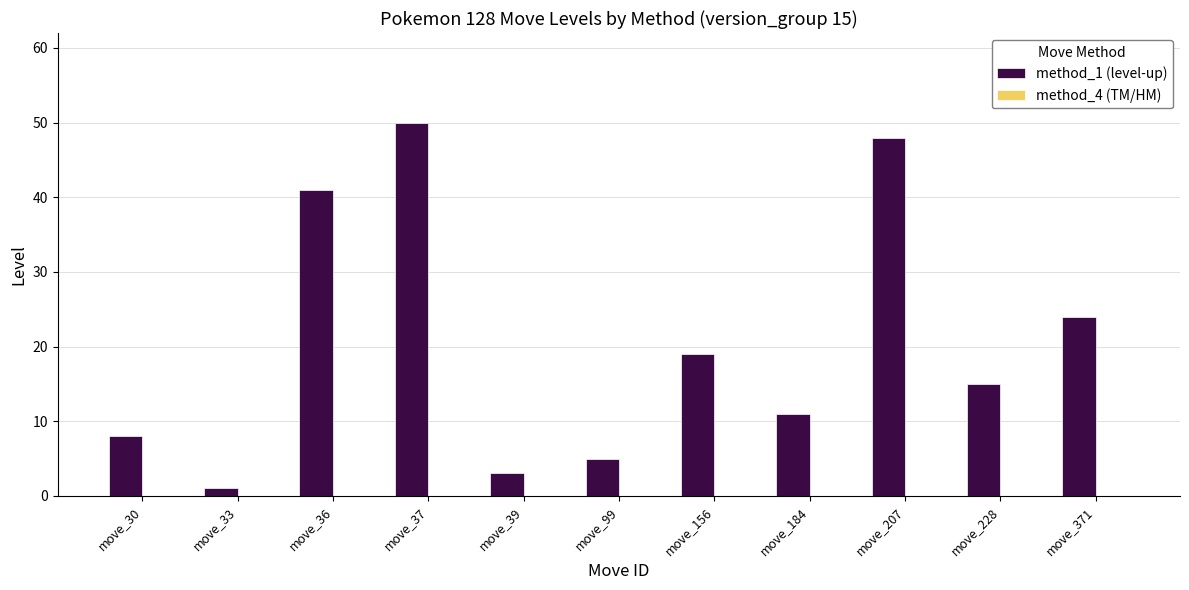

Which has a higher value, move_99 or move_37?

move_37